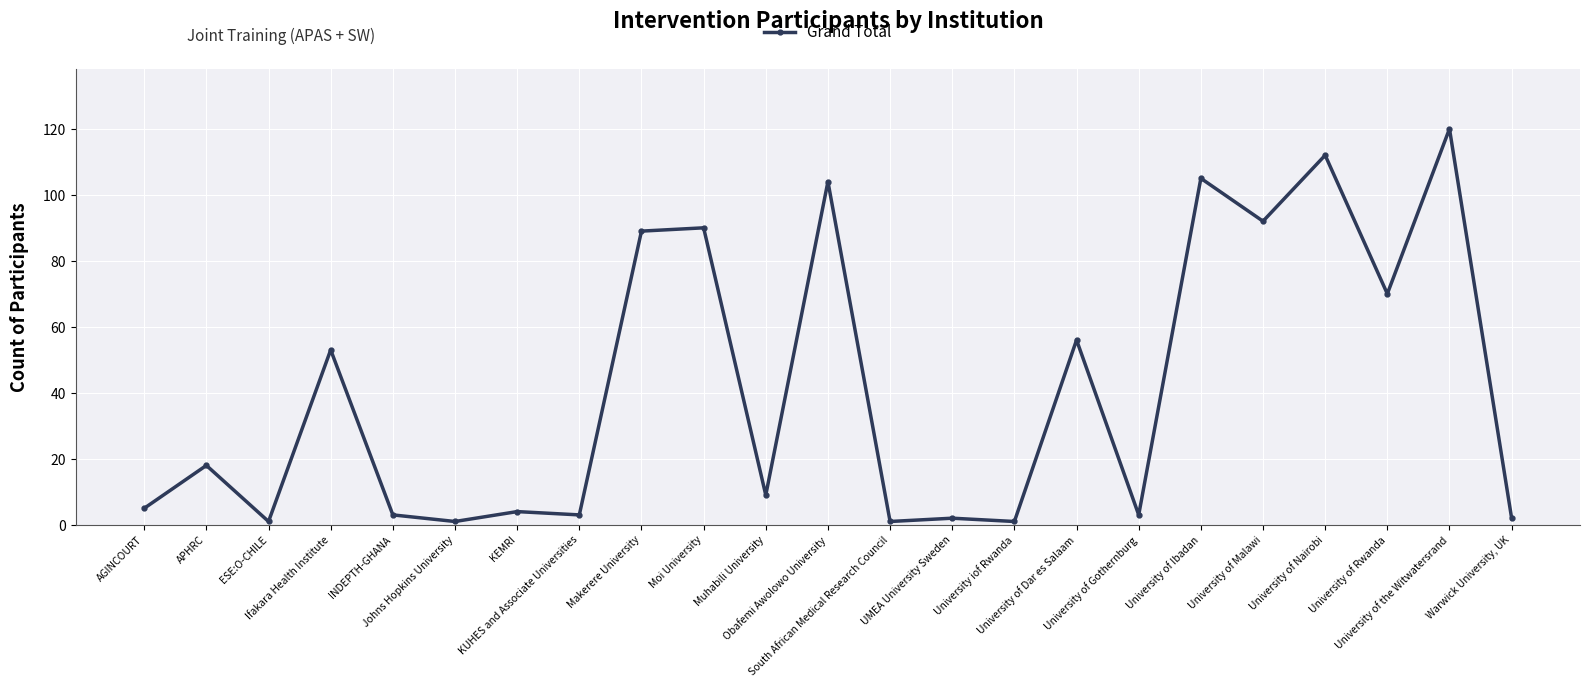

True or false: the data has more than 0 interior local peaks.

True